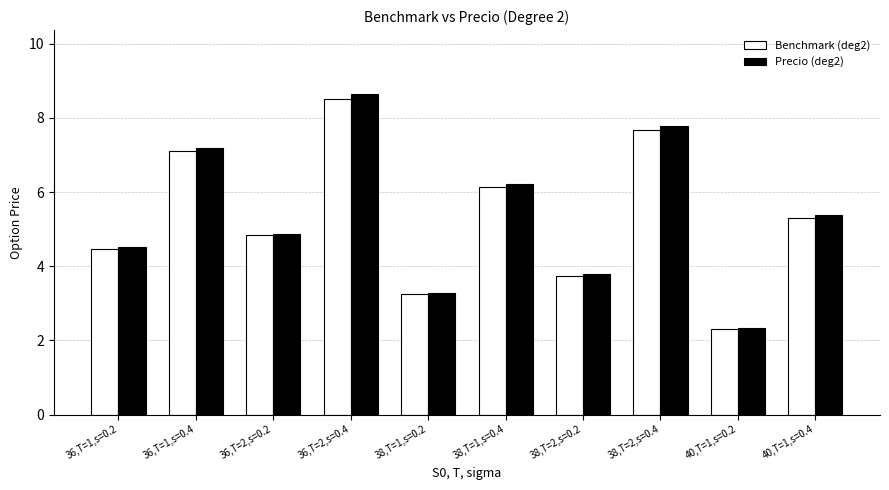

Rank the categories by Benchmark (deg2) value from highest to lowest.

36,T=2,s=0.4, 38,T=2,s=0.4, 36,T=1,s=0.4, 38,T=1,s=0.4, 40,T=1,s=0.4, 36,T=2,s=0.2, 36,T=1,s=0.2, 38,T=2,s=0.2, 38,T=1,s=0.2, 40,T=1,s=0.2